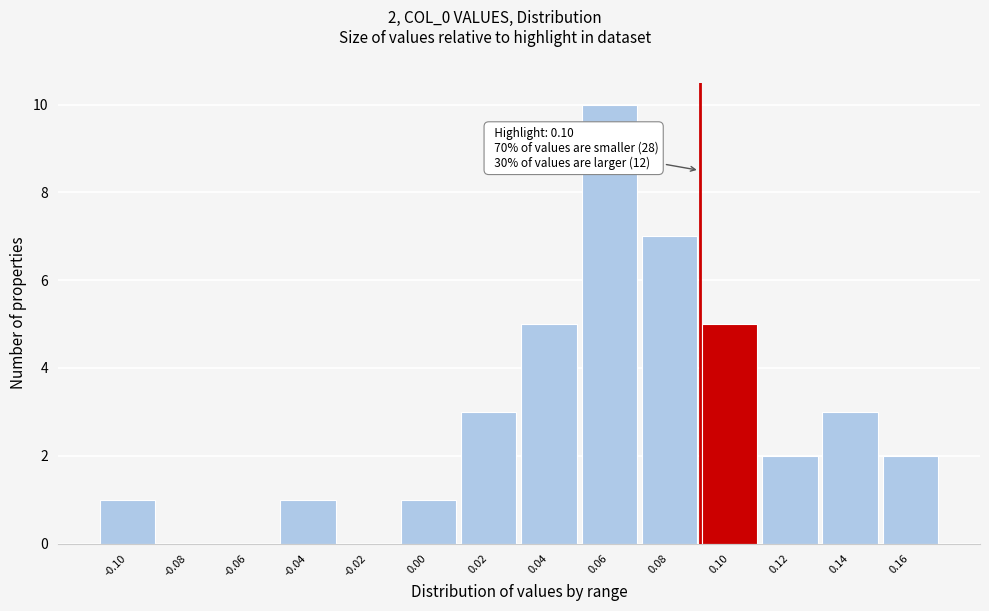

What is the maximum value shown in the chart?

10